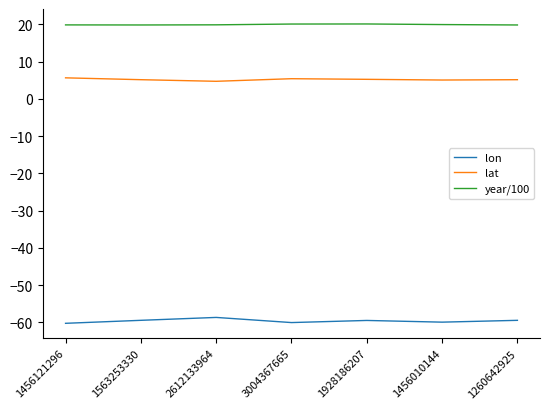

What is the maximum value shown in the chart?

20.1